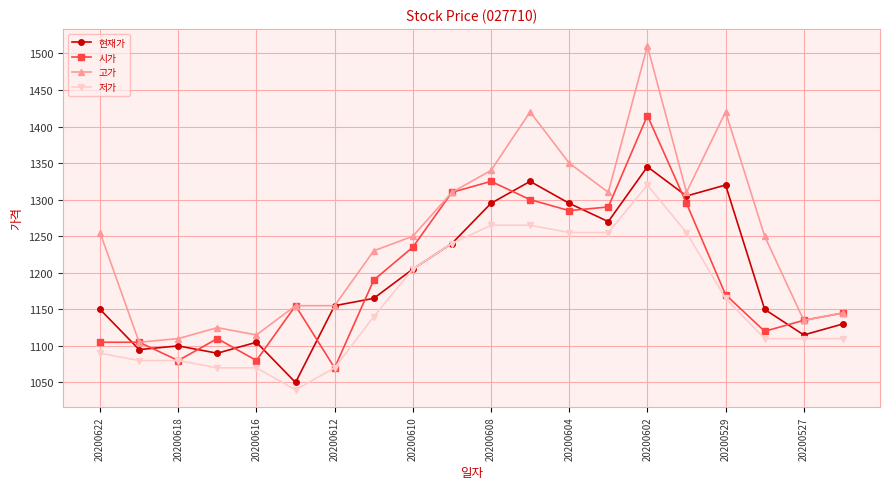

Which series has the largest total across all categories?

고가